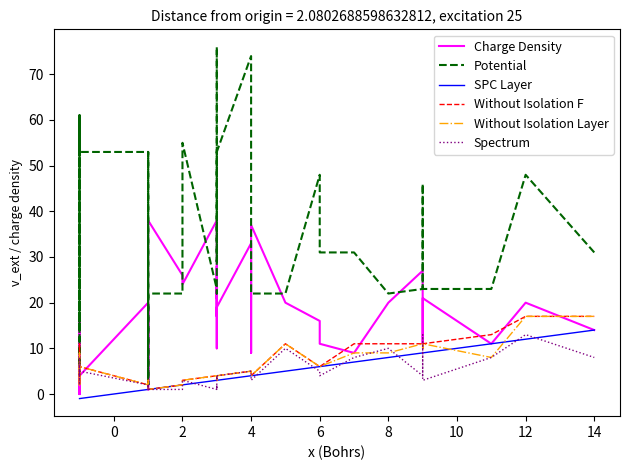

Between 6 and 14, which series saw the biggest shift?

Potential